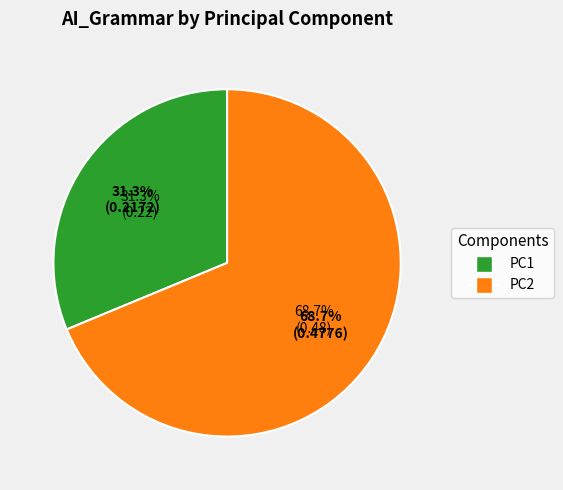

Is there a majority slice in this chart?

Yes